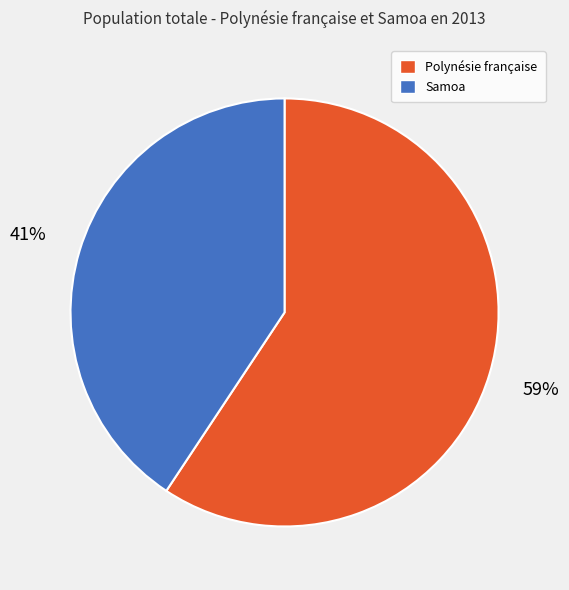

To the nearest percent, what portion does Samoa represent?

41%